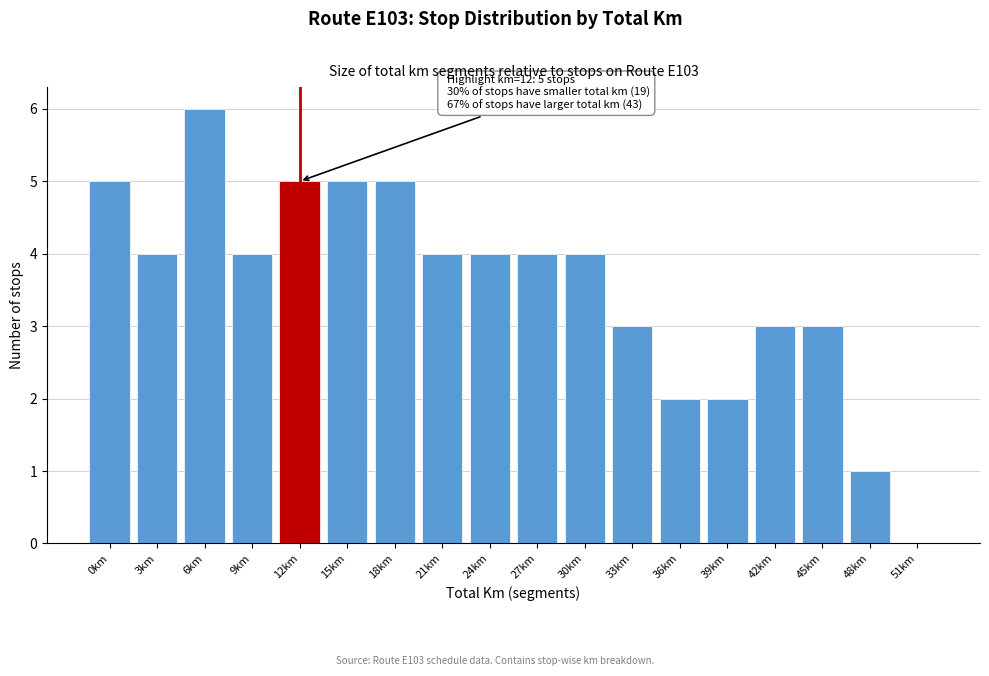

Reading left to right, what are all the values shown in this chart?

0km=5	3km=4	6km=6	9km=4	12km=5	15km=5	18km=5	21km=4	24km=4	27km=4	30km=4	33km=3	36km=2	39km=2	42km=3	45km=3	48km=1	51km=0